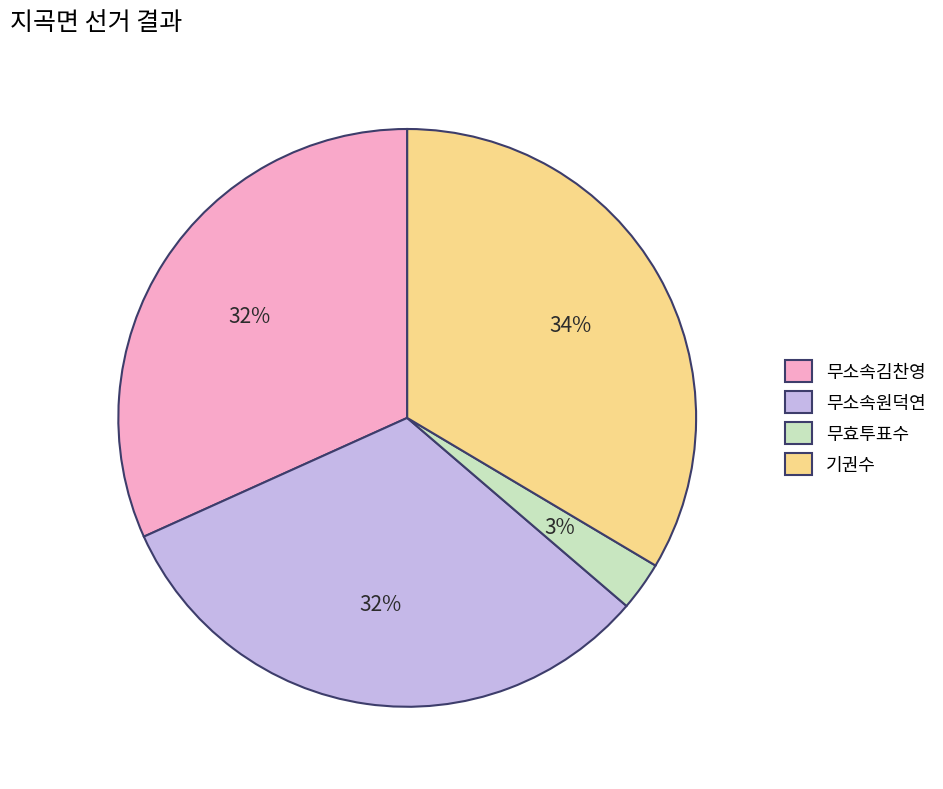

Is 무효투표수 the majority of the pie?

No